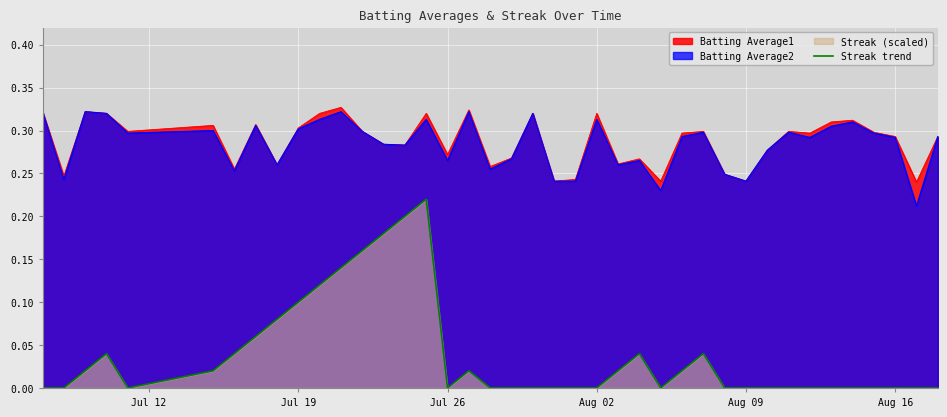

What is the sum of all values?

1.5